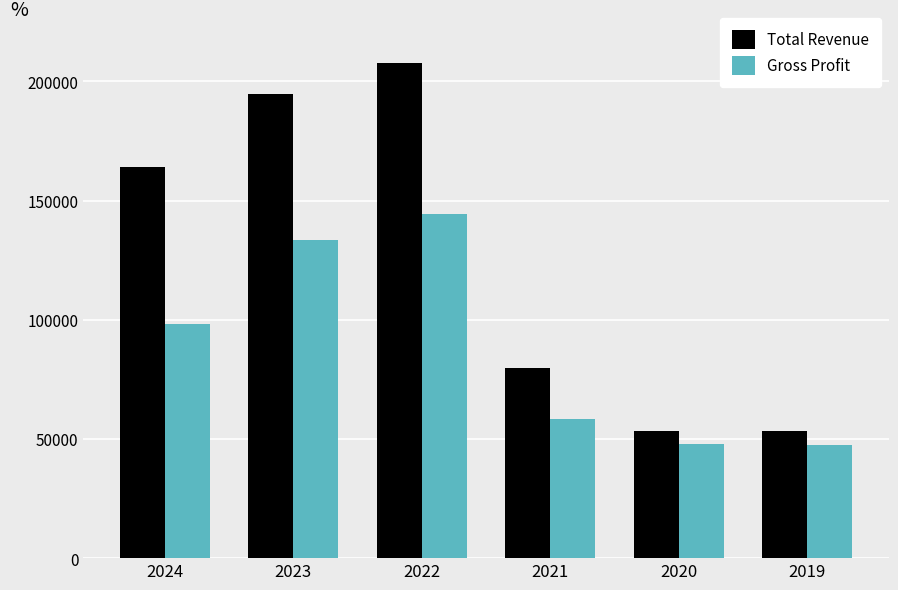

Does the chart contain stacked bars?

No